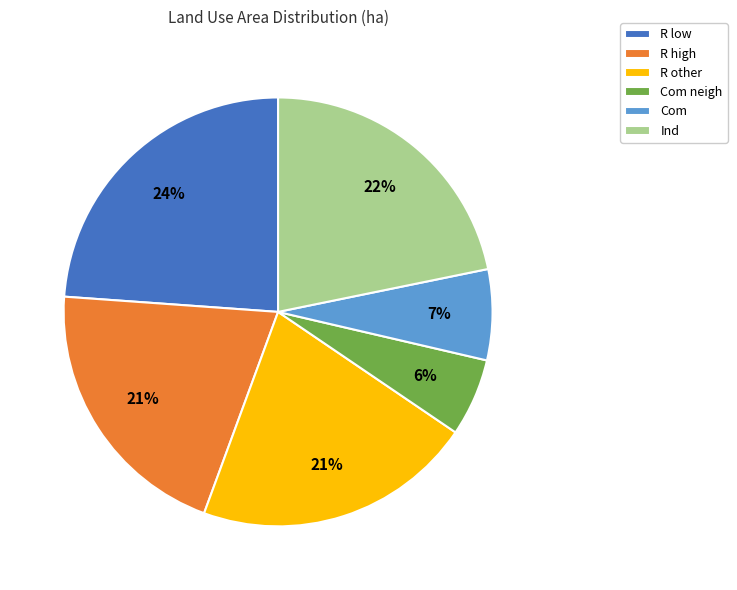

To the nearest percent, what portion does R high represent?

21%